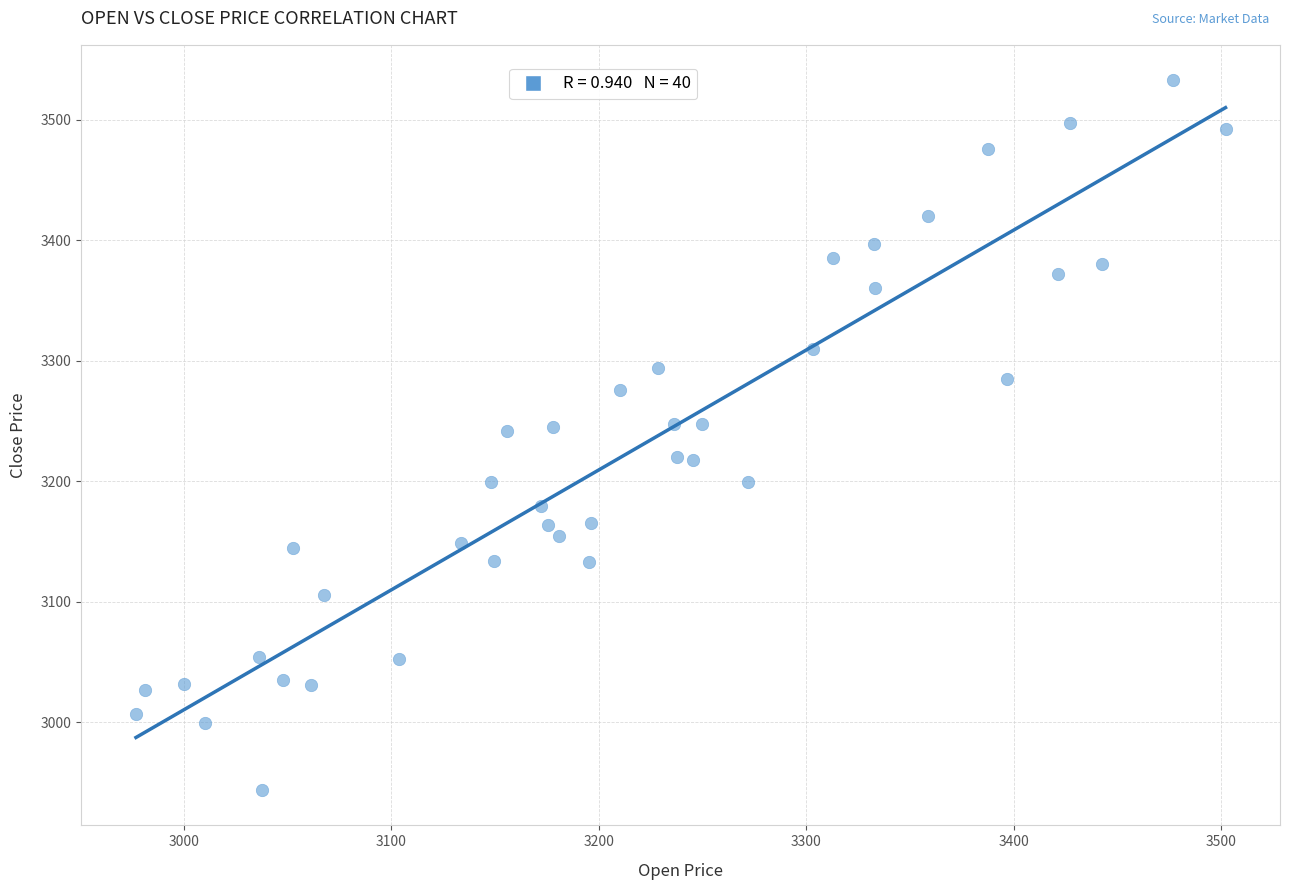

What is the range of X values (max minus min)?

525.1